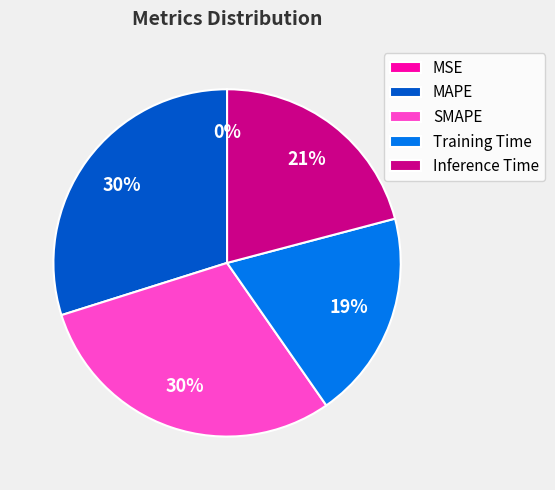

Count the number of slices in the pie.

5